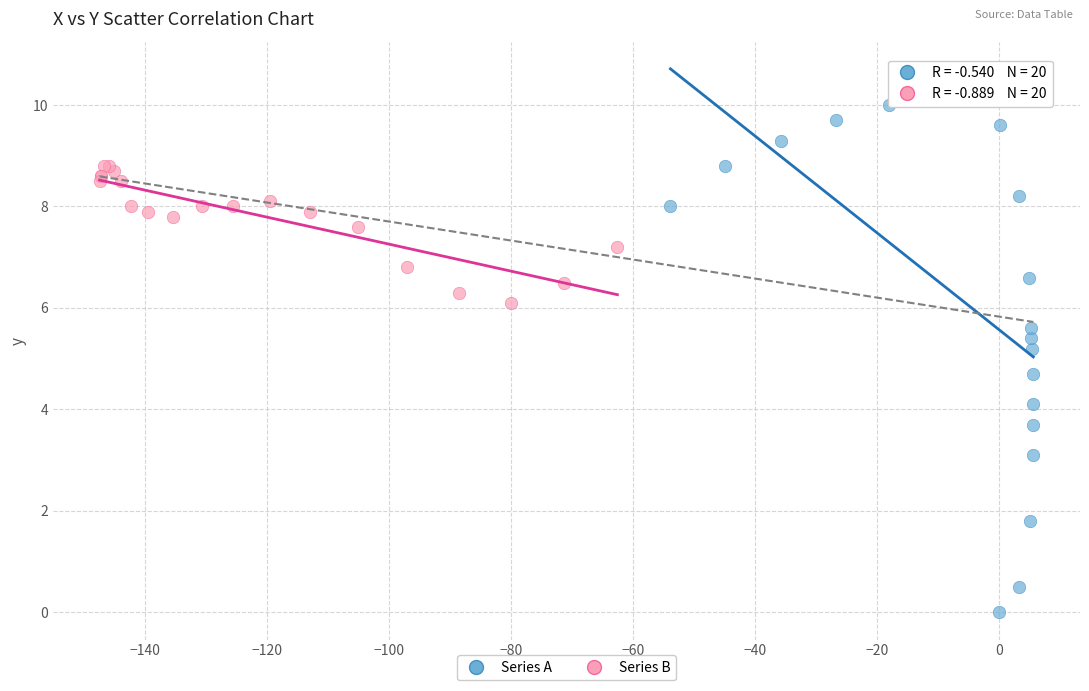

Which series has the largest Y range (max minus min)?

Series A